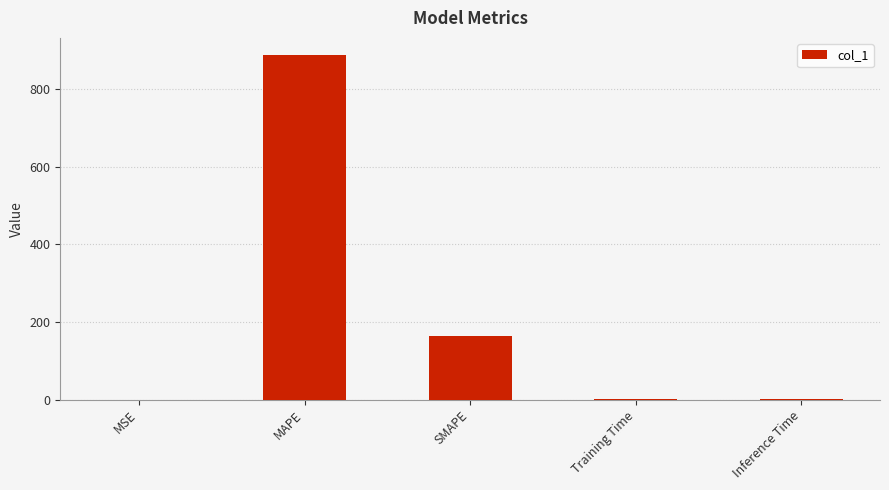

The value at MAPE is 887.7. True or false?

True